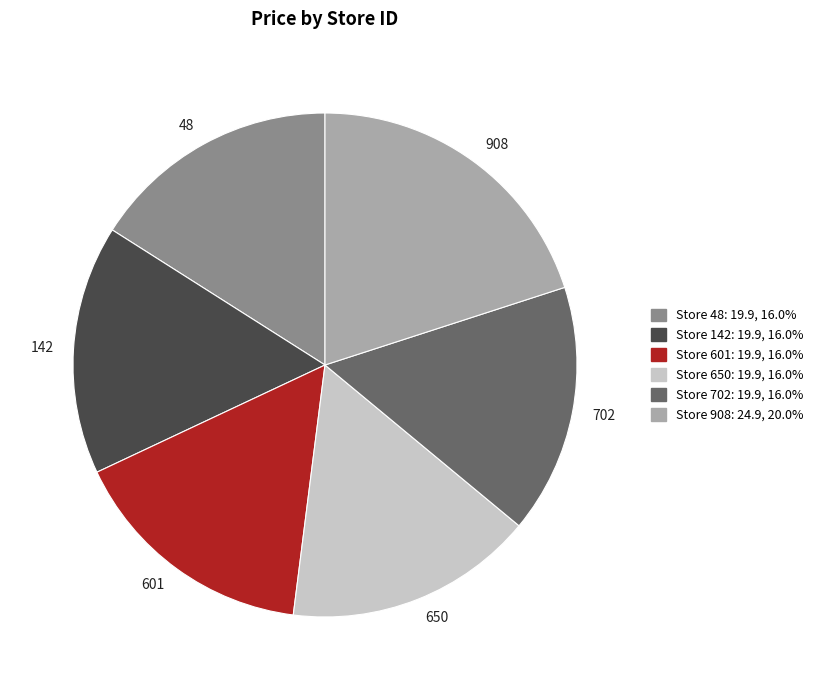

Is the sum of 142 and 601 greater than half?

No